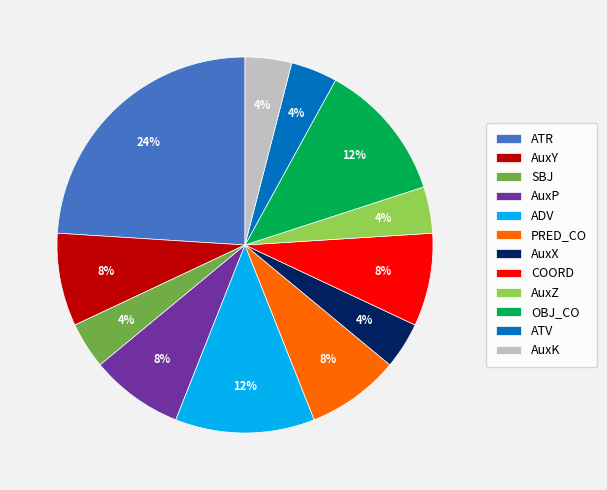

Which category has the biggest portion of the pie?

ATR